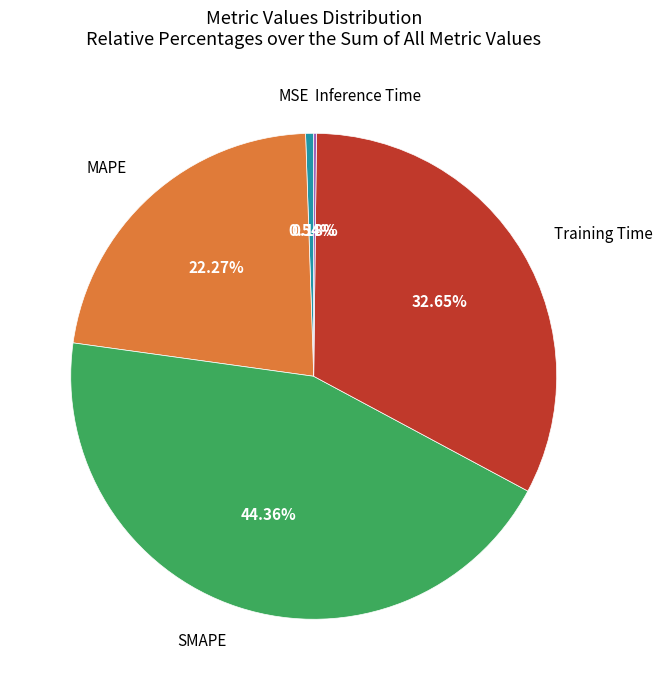

Is there a majority slice in this chart?

No